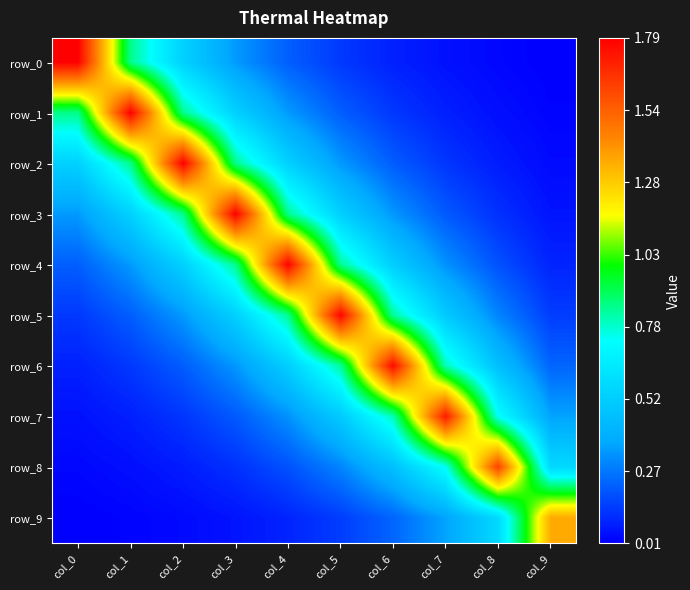

Reading left to right, what are all the values shown in this chart?

row_0: 1.8	0.8	0.5	0.3	0.2	0.1	0.1	0.1	0.0	0.0
row_1: 0.8	1.8	0.8	0.5	0.3	0.2	0.1	0.1	0.0	0.0
row_2: 0.5	0.8	1.8	0.8	0.5	0.3	0.2	0.1	0.1	0.0
row_3: 0.3	0.5	0.8	1.8	0.8	0.5	0.3	0.2	0.1	0.1
row_4: 0.2	0.3	0.5	0.8	1.8	0.8	0.5	0.3	0.2	0.1
row_5: 0.1	0.2	0.3	0.5	0.8	1.8	0.8	0.5	0.3	0.1
row_6: 0.1	0.1	0.2	0.3	0.5	0.8	1.8	0.8	0.5	0.2
row_7: 0.1	0.1	0.1	0.2	0.3	0.5	0.8	1.7	0.7	0.4
row_8: 0.0	0.0	0.1	0.1	0.2	0.3	0.5	0.7	1.6	0.6
row_9: 0.0	0.0	0.0	0.1	0.1	0.1	0.2	0.4	0.6	1.4